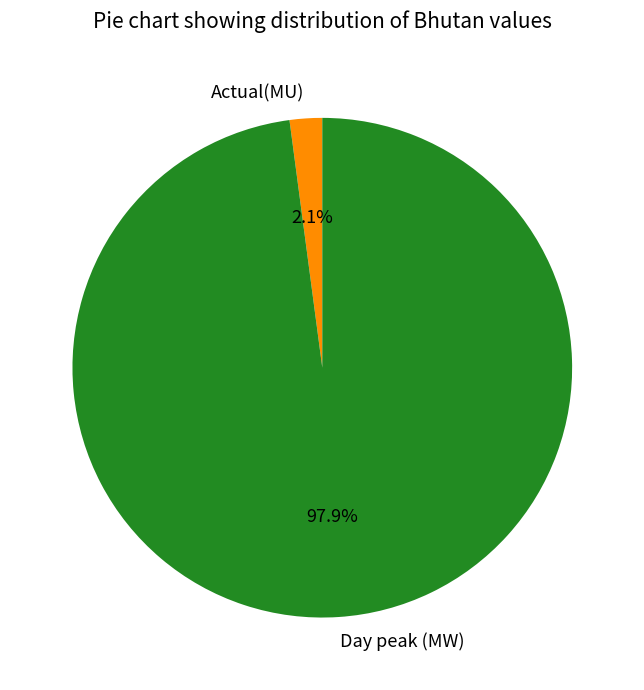

Which slice is the smallest?

Actual(MU)